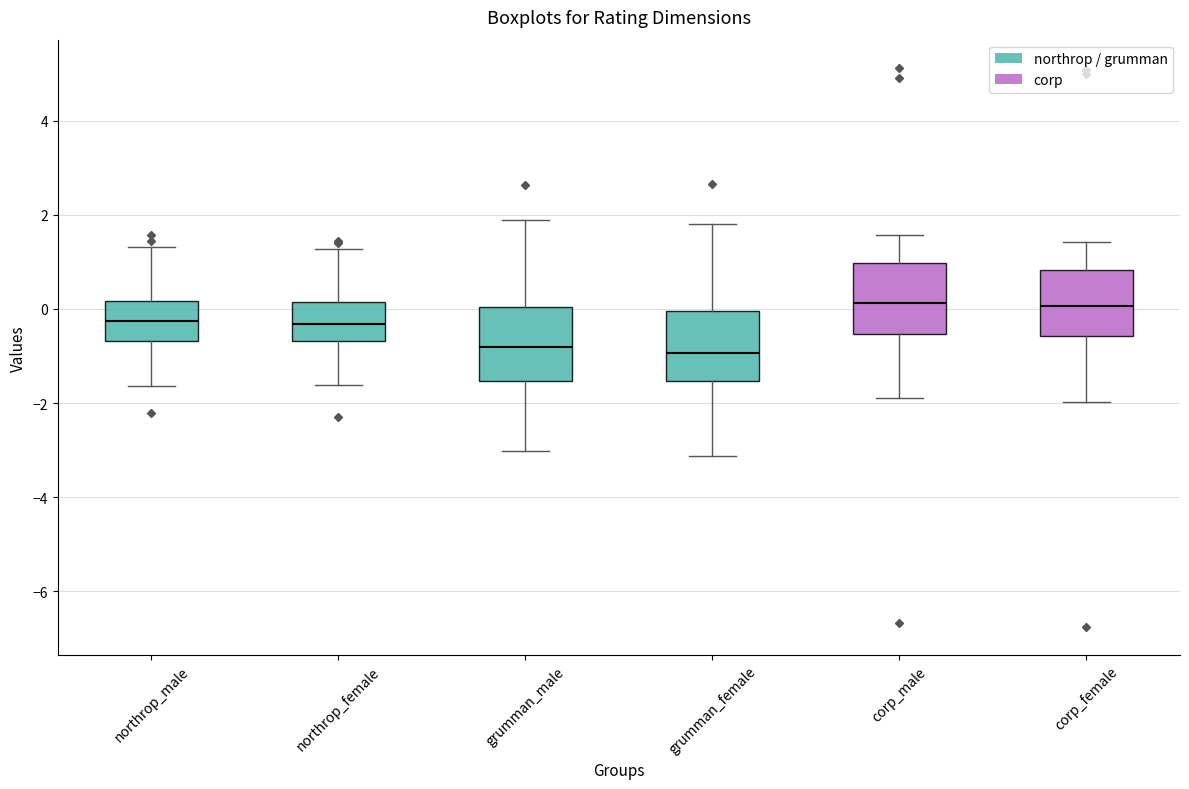

Reading left to right, transcribe this box plot: for each box, give where its median line is, the range the box spans, and where its two whiskers end, as read against the y-axis. The values are not printed on the chart, so give them approximately, as read against the axis.

northrop_male: median -0.2, box -0.6 to 0.2, whiskers -1.6 to 1.4
northrop_female: median -0.4, box -0.6 to 0.2, whiskers -1.6 to 1.2
grumman_male: median -0.8, box -1.6 to 0.0, whiskers -3.0 to 1.8
grumman_female: median -1.0, box -1.6 to 0.0, whiskers -3.2 to 1.8
corp_male: median 0.2, box -0.6 to 1.0, whiskers -2.0 to 1.6
corp_female: median 0.0, box -0.6 to 0.8, whiskers -2.0 to 1.4